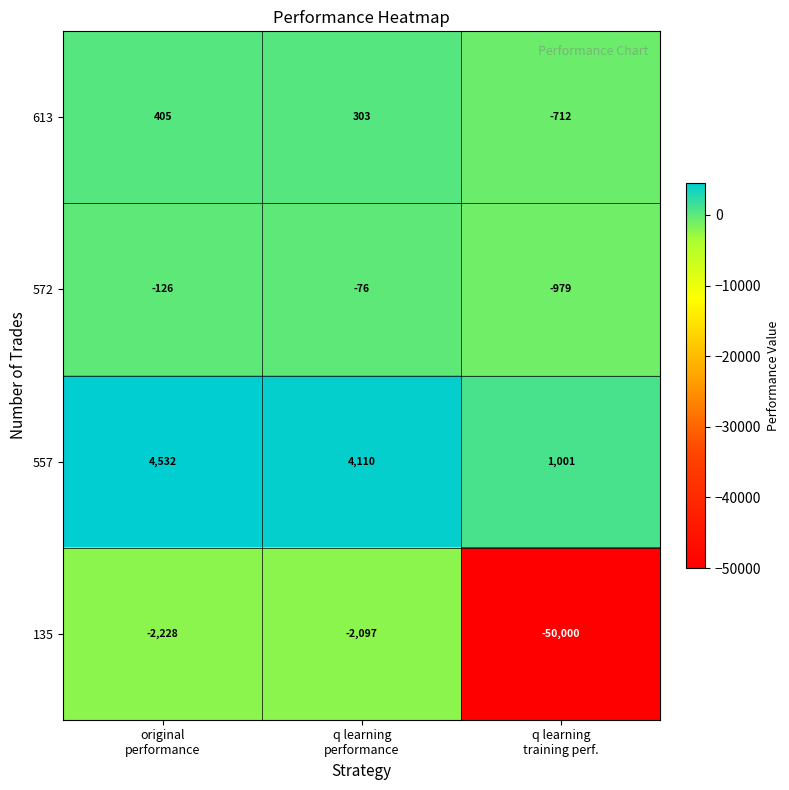

List the series in order of their peak value, lowest first.

135, 572, 613, 557